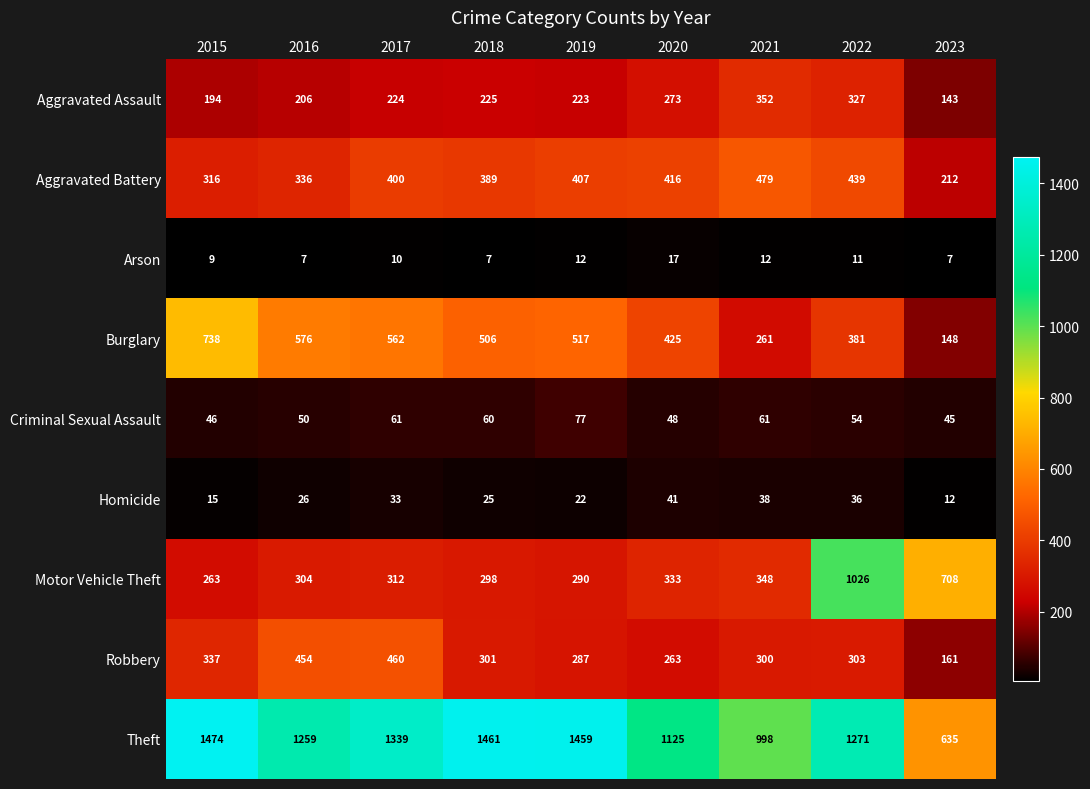

Which series has the widest spread of values?

Theft